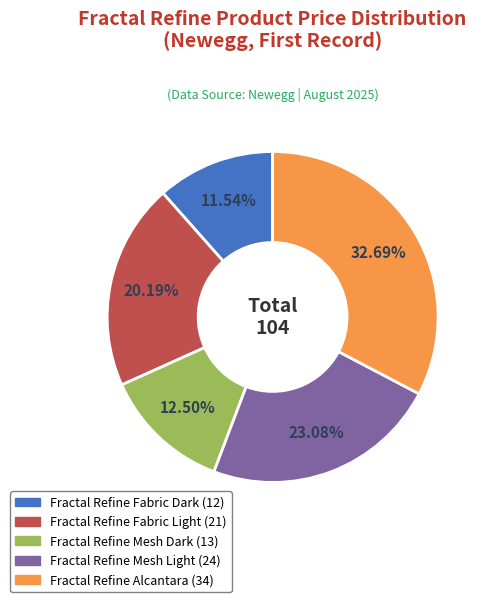

What percentage do Fractal Refine Mesh Light and Fractal Refine Alcantara together represent?

55.8%